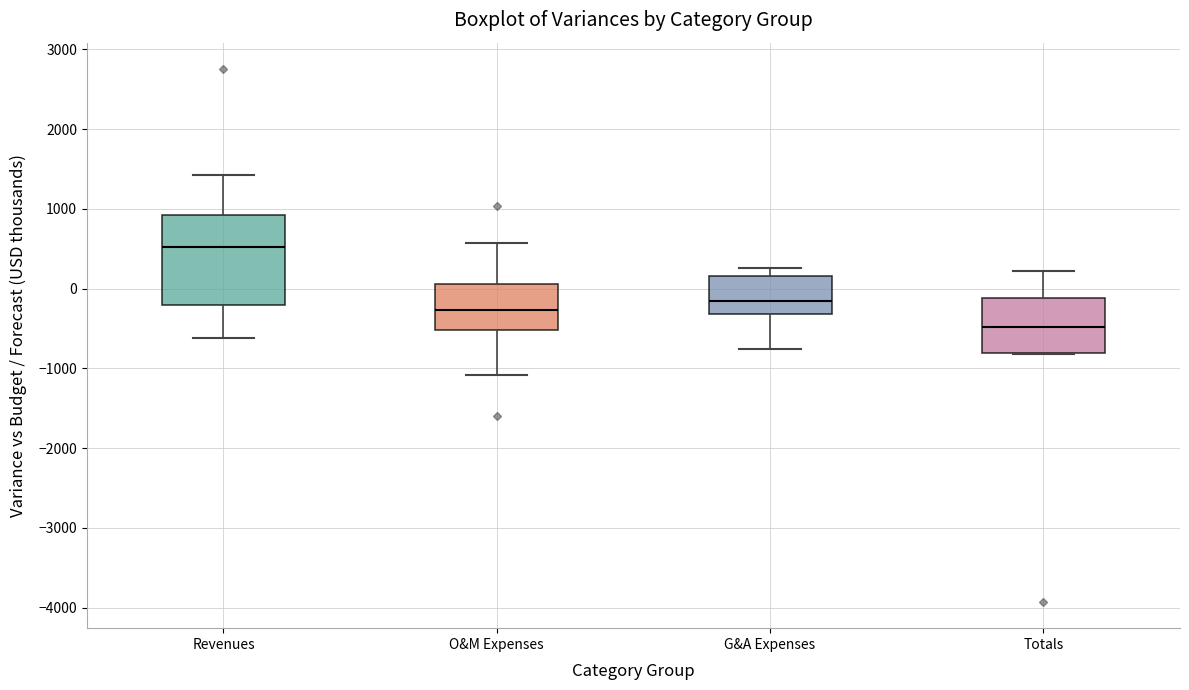

Comparing the boxes themselves (not the whiskers), which one is the tallest?

Revenues